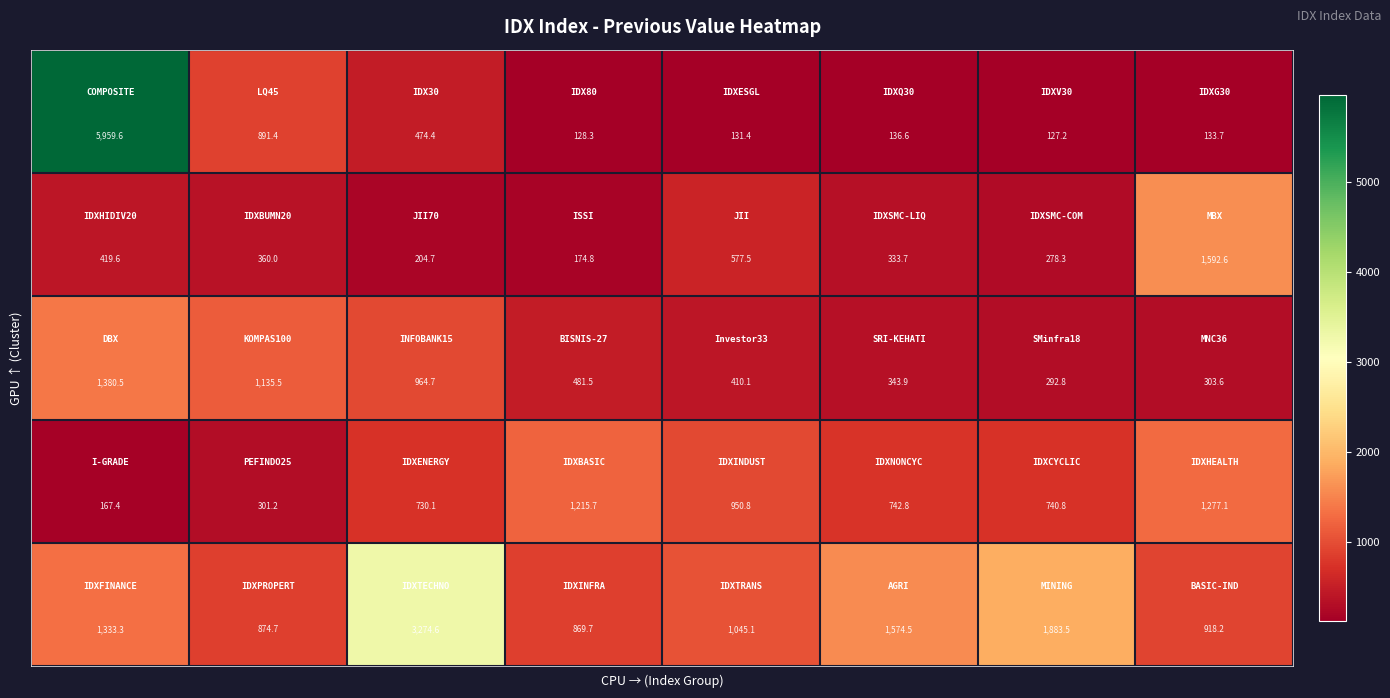

What is the maximum value shown in the chart?

5959.6